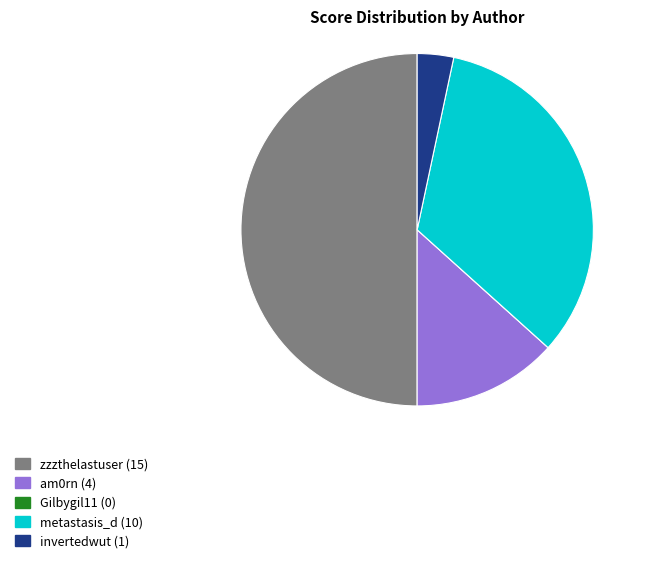

Is it true that am0rn is 7% of the pie?

False